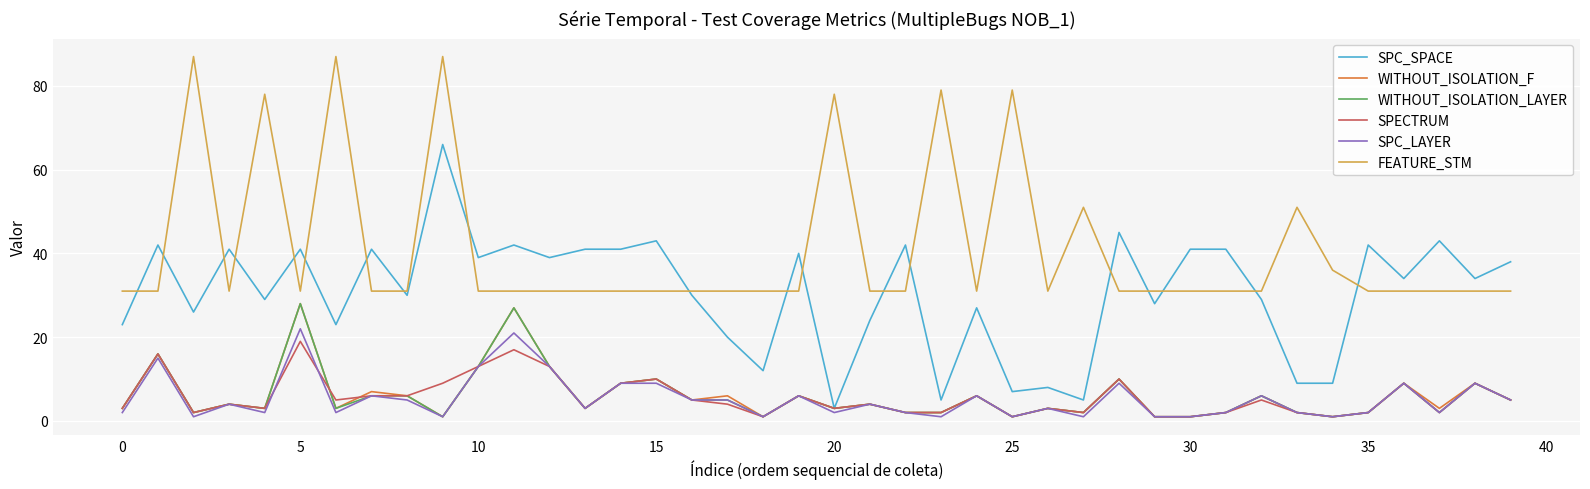

What is the highest value of the FEATURE_STM series?

87